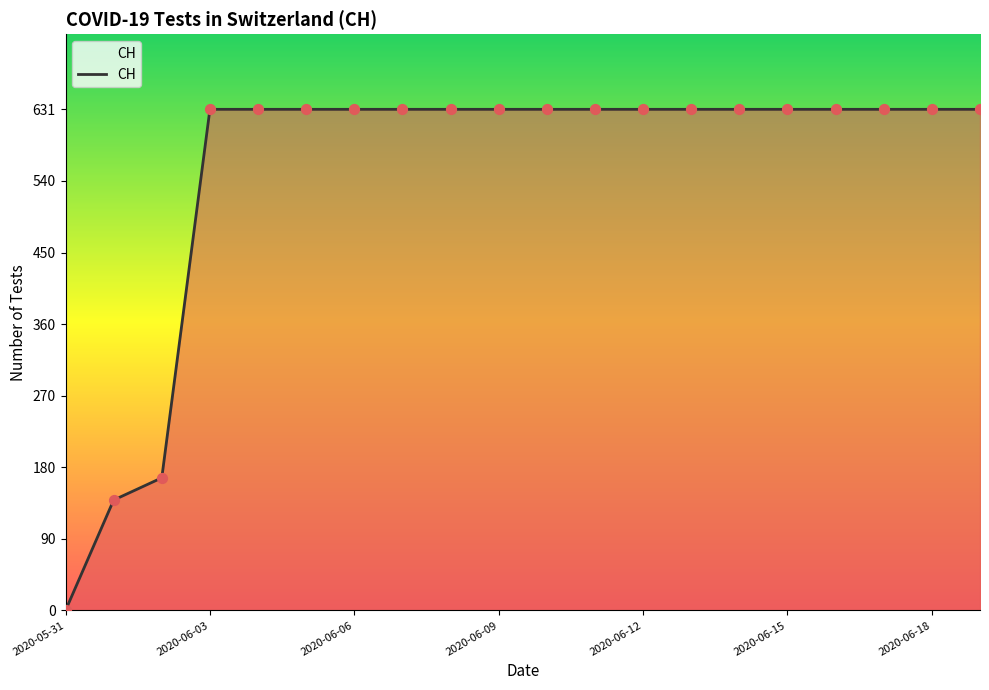

What is the maximum value shown in the chart?

631